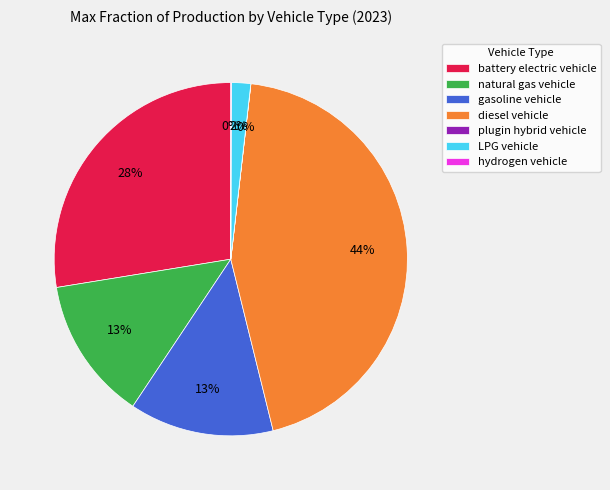

Is there any slice that represents more than half of the pie?

No